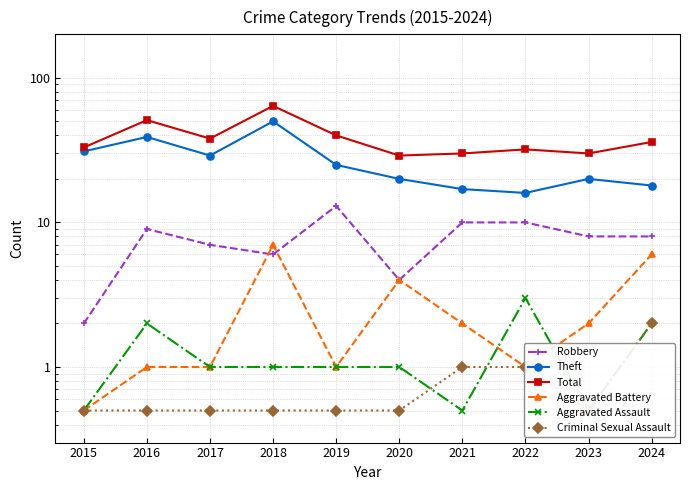

What is the lowest value of the Total series?

29.0